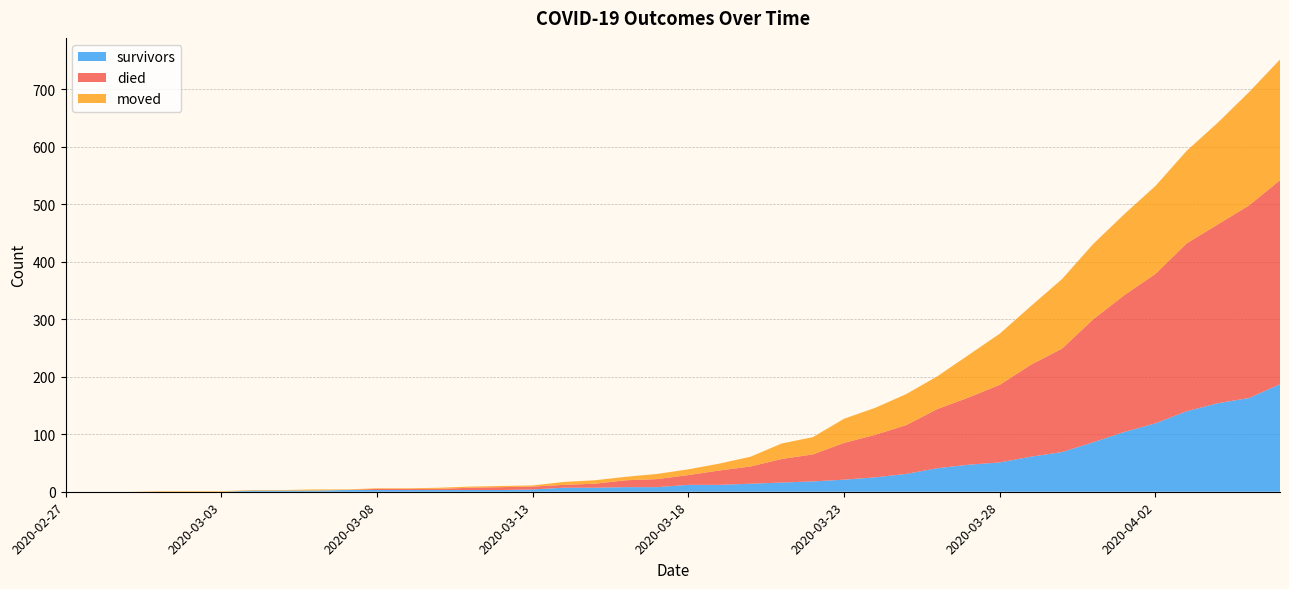

Reading right to left, what are all the values shown in this chart?

survivors: 2020-04-06=187	2020-04-05=163	2020-04-04=154	2020-04-03=140	2020-04-02=119	2020-04-01=104	2020-03-31=86	2020-03-30=69	2020-03-29=61	2020-03-28=51	2020-03-27=47	2020-03-26=41	2020-03-25=31	2020-03-24=25	2020-03-23=21	2020-03-22=18	2020-03-21=16	2020-03-20=14	2020-03-19=12	2020-03-18=12	2020-03-17=8	2020-03-16=8	2020-03-15=7	2020-03-14=7	2020-03-13=4	2020-03-12=3	2020-03-11=3	2020-03-10=3	2020-03-09=3	2020-03-08=3	2020-03-07=3	2020-03-06=2	2020-03-05=2	2020-03-04=2	2020-03-03=0	2020-03-02=0	2020-03-01=0	2020-02-29=0	2020-02-28=0	2020-02-27=0
died: 2020-04-06=355	2020-04-05=335	2020-04-04=311	2020-04-03=292	2020-04-02=260	2020-04-01=238	2020-03-31=214	2020-03-30=180	2020-03-29=160	2020-03-28=135	2020-03-27=117	2020-03-26=103	2020-03-25=85	2020-03-24=74	2020-03-23=64	2020-03-22=47	2020-03-21=41	2020-03-20=30	2020-03-19=25	2020-03-18=17	2020-03-17=14	2020-03-16=12	2020-03-15=7	2020-03-14=5	2020-03-13=5	2020-03-12=5	2020-03-11=4	2020-03-10=2	2020-03-09=2	2020-03-08=2	2020-03-07=0	2020-03-06=0	2020-03-05=0	2020-03-04=0	2020-03-03=0	2020-03-02=0	2020-03-01=0	2020-02-29=0	2020-02-28=0	2020-02-27=0
moved: 2020-04-06=210	2020-04-05=197	2020-04-04=177	2020-04-03=161	2020-04-02=153	2020-04-01=141	2020-03-31=131	2020-03-30=121	2020-03-29=102	2020-03-28=89	2020-03-27=74	2020-03-26=57	2020-03-25=54	2020-03-24=47	2020-03-23=42	2020-03-22=30	2020-03-21=27	2020-03-20=17	2020-03-19=12	2020-03-18=10	2020-03-17=9	2020-03-16=6	2020-03-15=6	2020-03-14=5	2020-03-13=2	2020-03-12=2	2020-03-11=2	2020-03-10=2	2020-03-09=1	2020-03-08=1	2020-03-07=1	2020-03-06=2	2020-03-05=1	2020-03-04=1	2020-03-03=1	2020-03-02=1	2020-03-01=1	2020-02-29=0	2020-02-28=0	2020-02-27=0